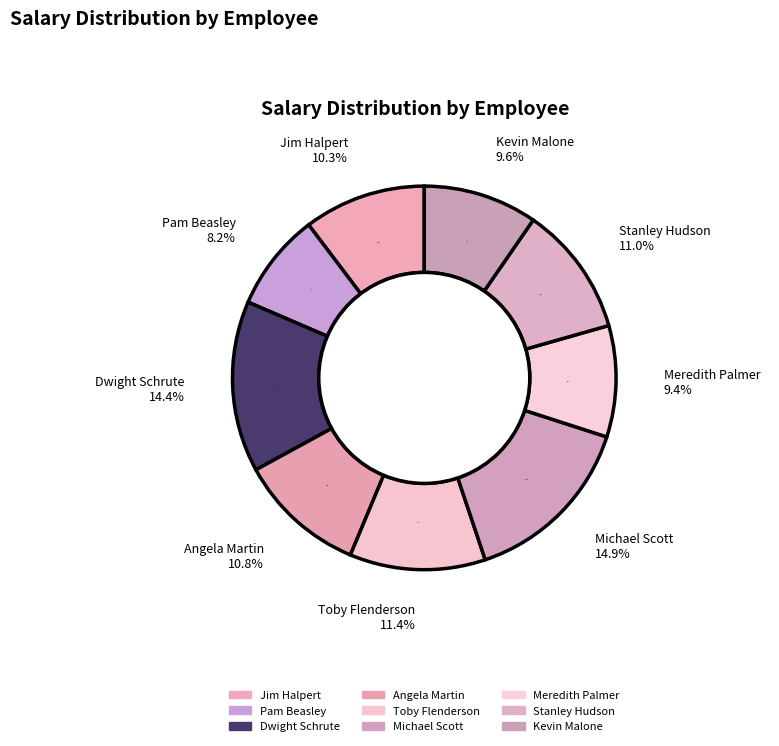

True or false: Jim Halpert accounts for 17% of the total.

False